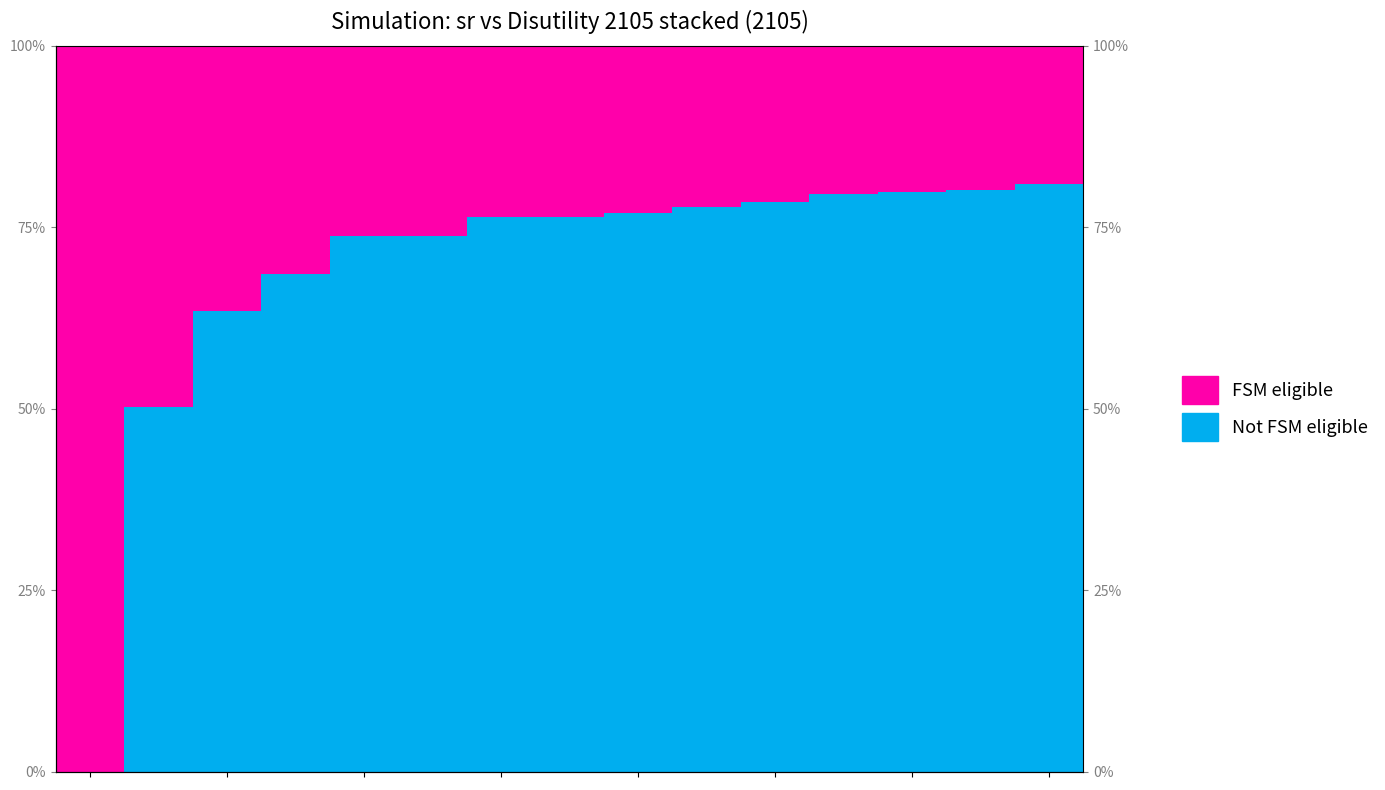

At how many categories does at least one series exceed 0?

15